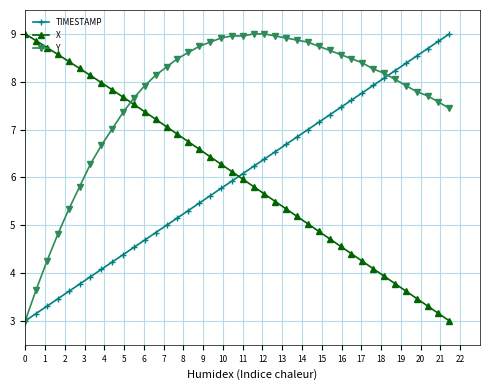

True or false: TIMESTAMP has more than 2 interior local peaks.

False